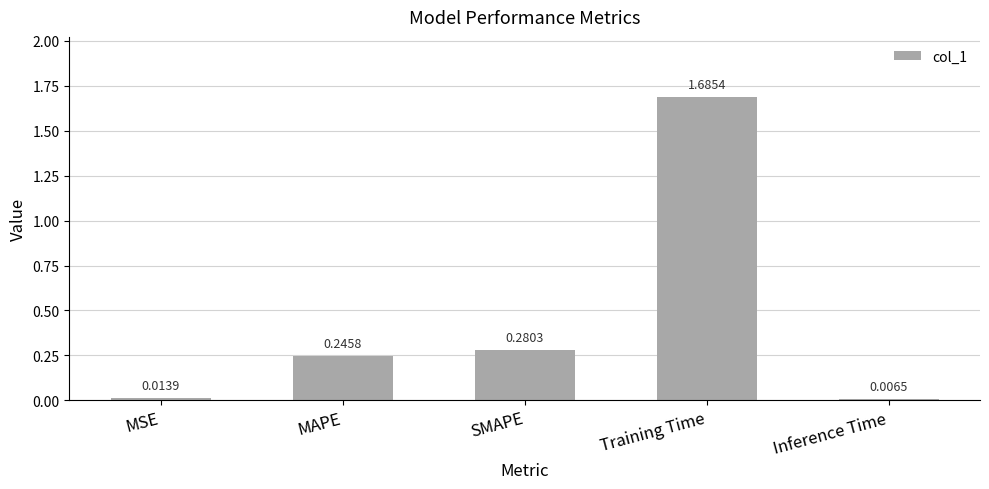

What is the sum of all values?

2.2